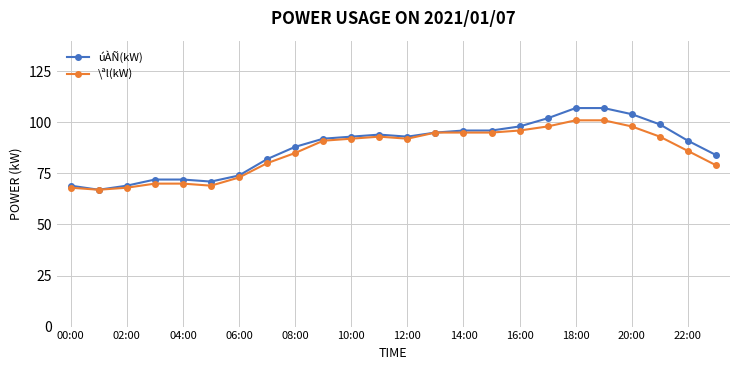

What is the value of the úÀÑ(kW) point at the 11th from the left?

93